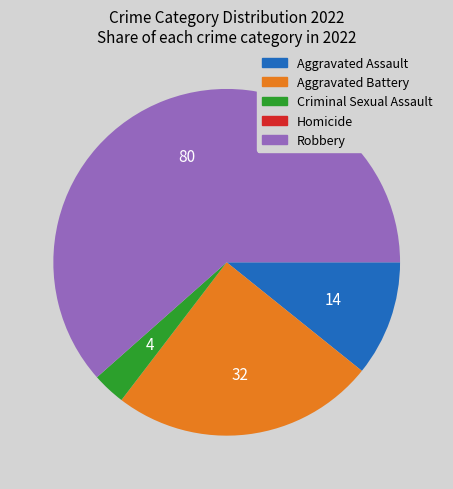

Approximately how many times larger is the value at Aggravated Assault compared to Robbery?

0.2